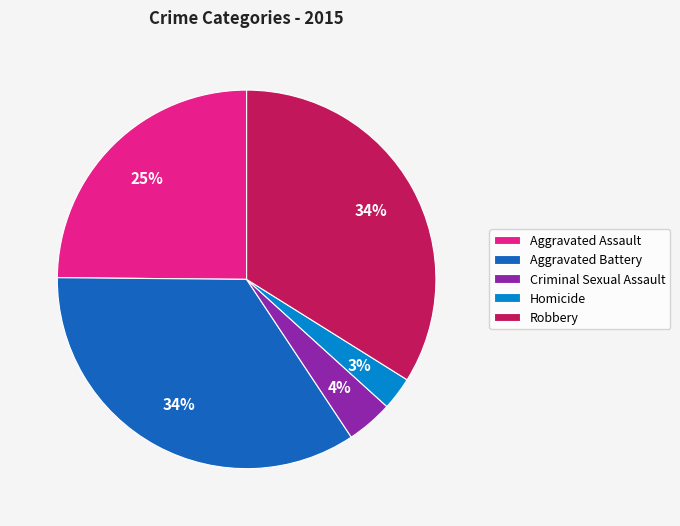

True or false: Robbery accounts for 34% of the total.

True